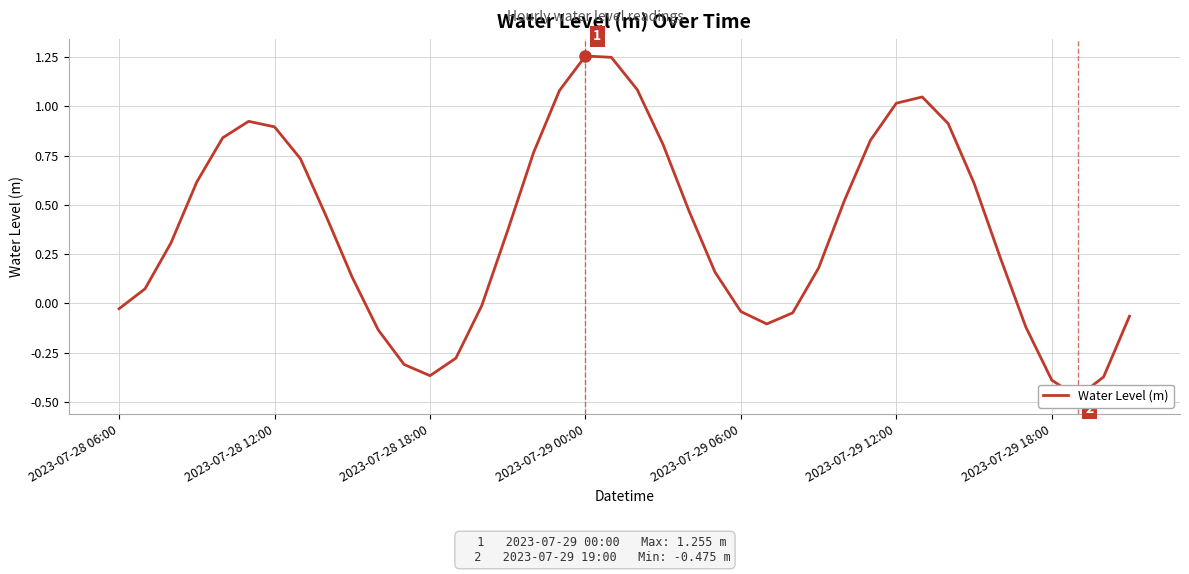

How many values are above zero?

26